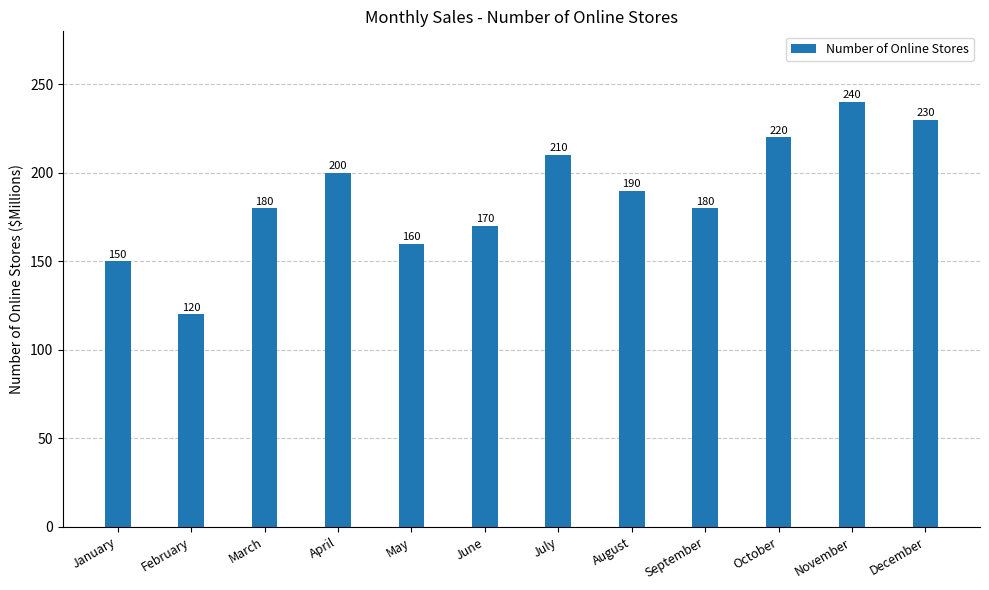

Read the value at January, to the nearest 5.

150